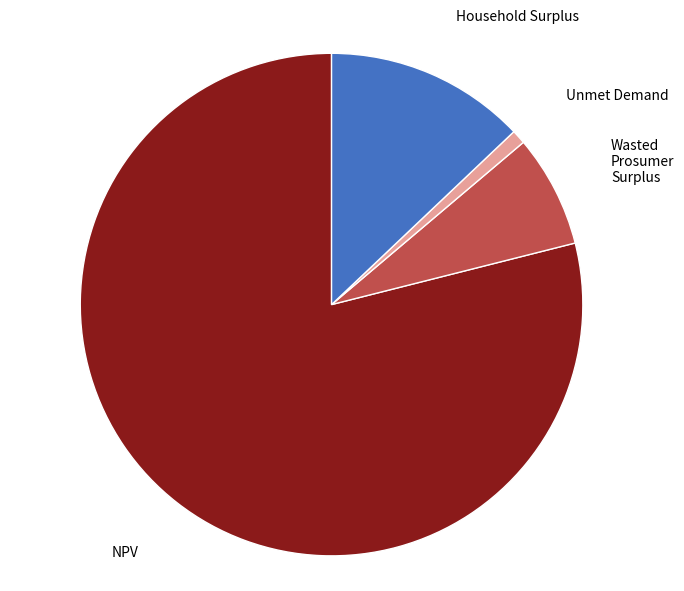

Is there any slice that represents more than half of the pie?

Yes